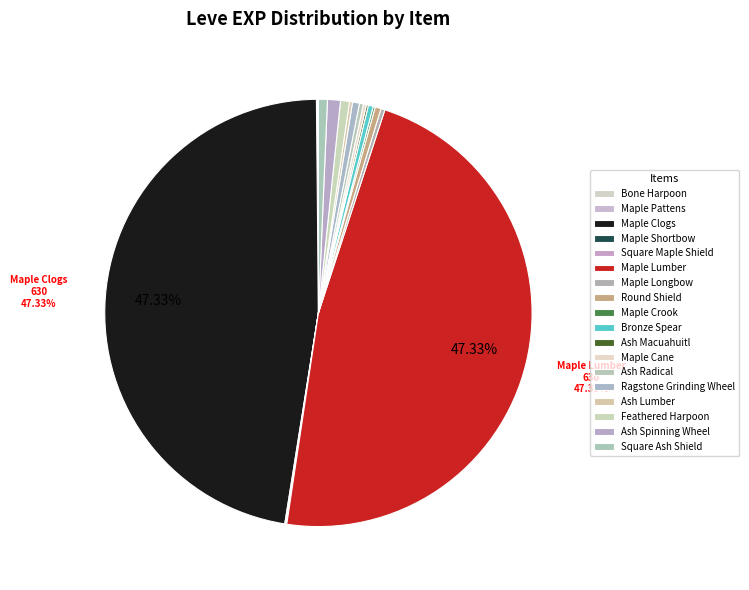

Does any single category account for the majority?

No